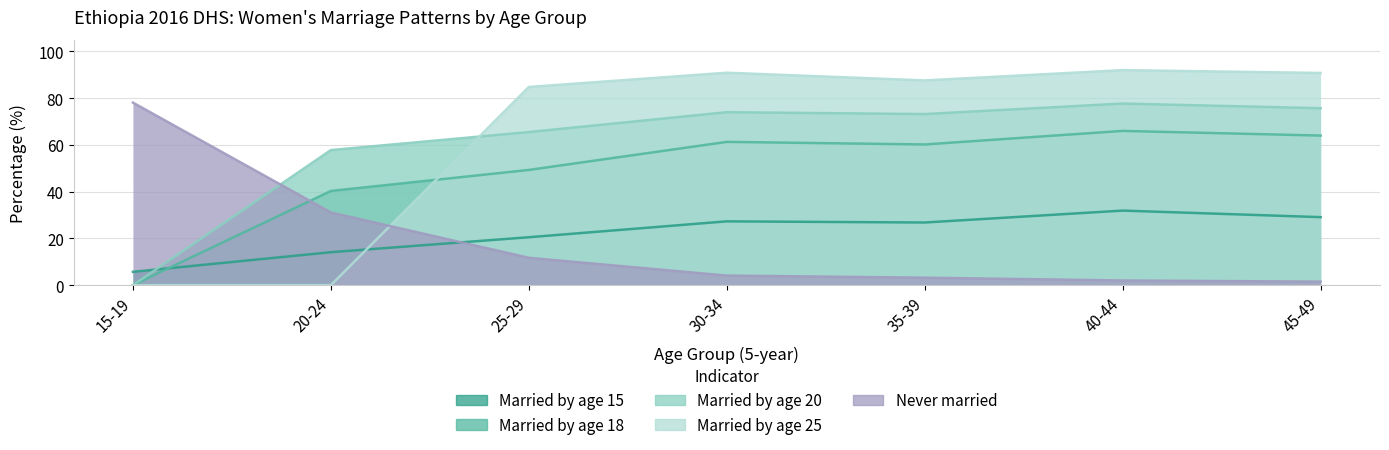

At which label does Never married first exceed 4?

15-19